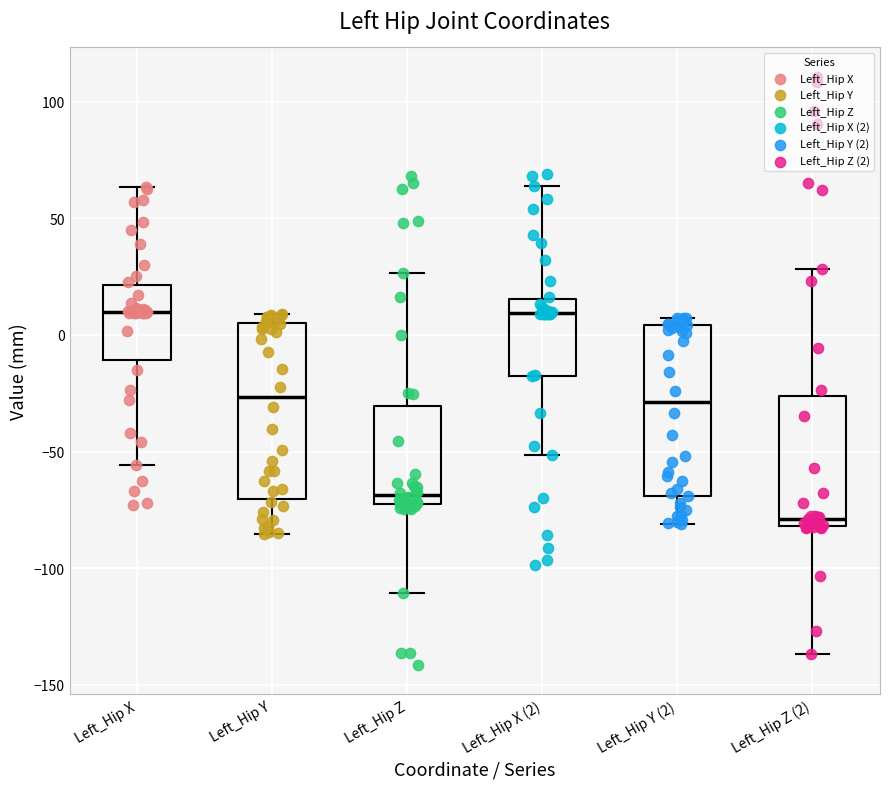

Reading left to right, transcribe this box plot: for each box, give where its median line is, the range the box spans, and where its two whiskers end, as read against the y-axis. The values are not printed on the chart, so give them approximately, as read against the axis.

Left_Hip X: median 10, box -10 to 20, whiskers -55 to 65
Left_Hip Y: median -25, box -70 to 5, whiskers -85 to 10
Left_Hip Z: median -70 (just above the box's lower edge), box -70 to -30, whiskers -110 to 25
Left_Hip X (2): median 10, box -15 to 15, whiskers -50 to 65
Left_Hip Y (2): median -30, box -70 to 5, whiskers -80 to 5 (just above the box's upper edge)
Left_Hip Z (2): median -80 (just above the box's lower edge), box -80 to -25, whiskers -135 to 30